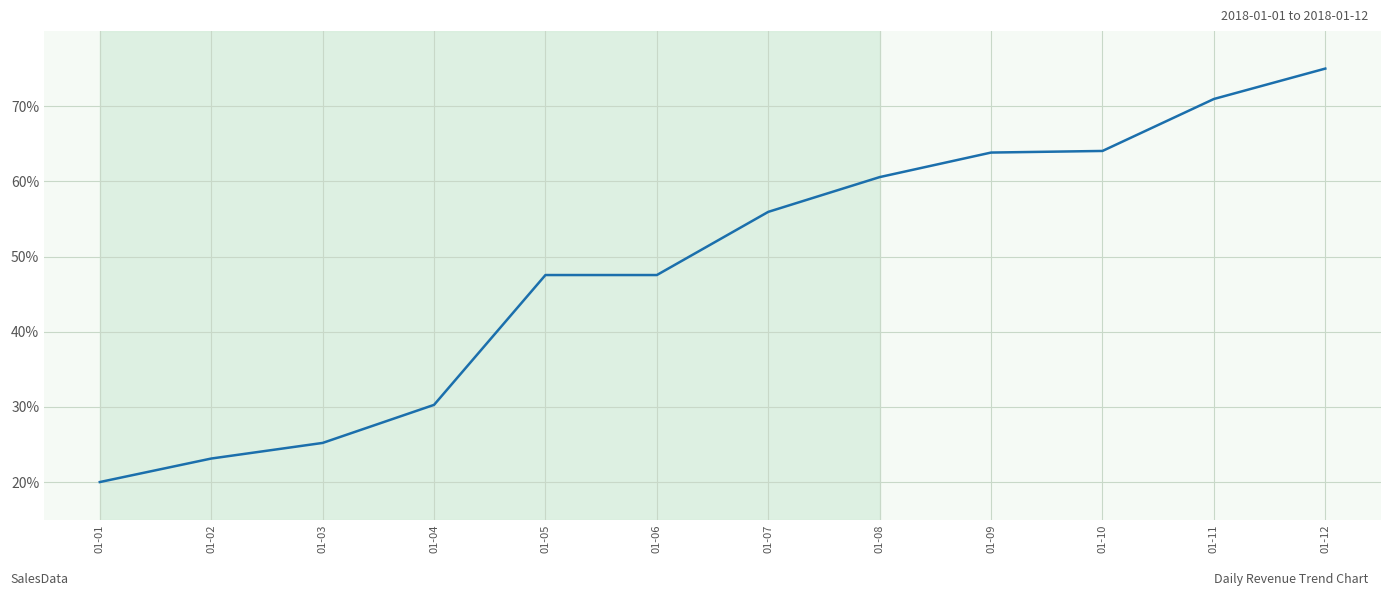

Approximately how many times larger is the value at 01-09 compared to 01-10?

1.0